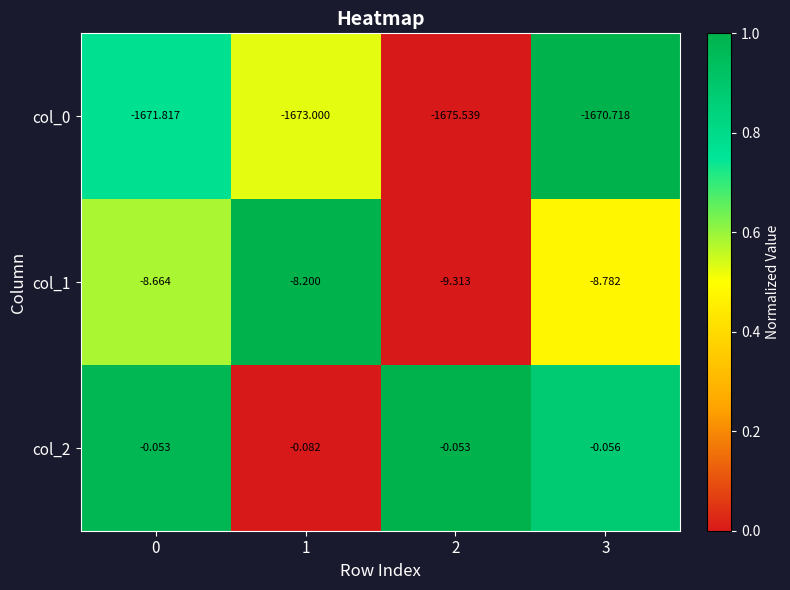

Is the value of col_0 at 3 greater than the value of col_1 at 3?

No